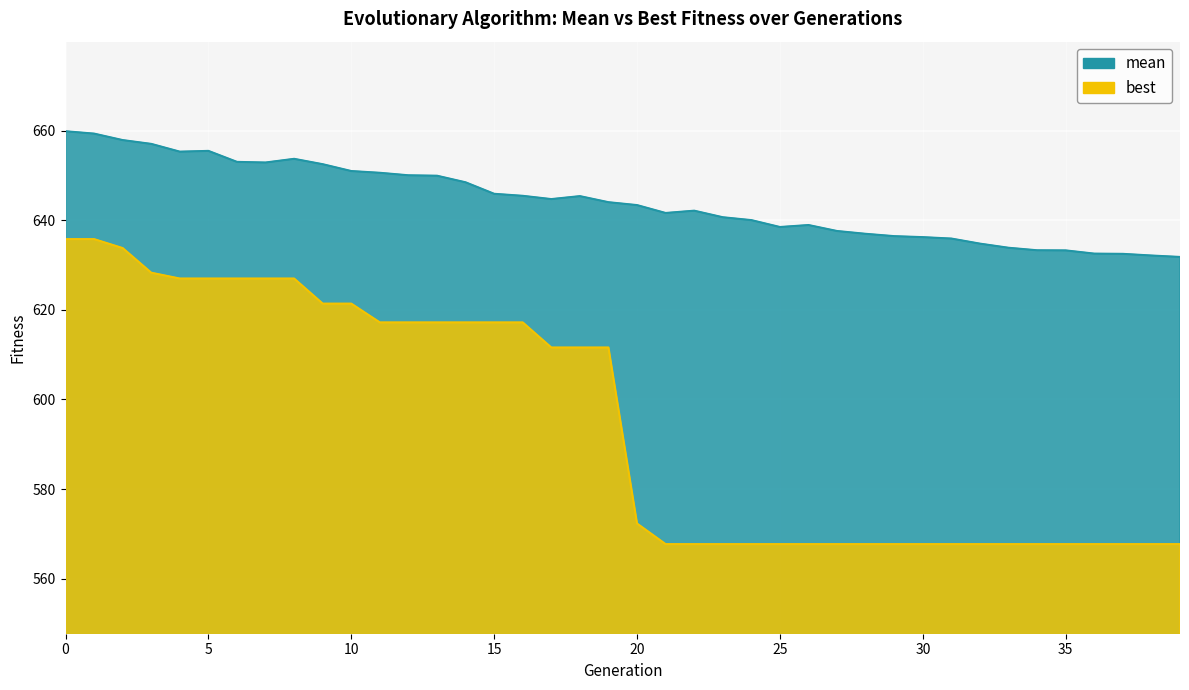

How many data points in mean are less than 644?

20